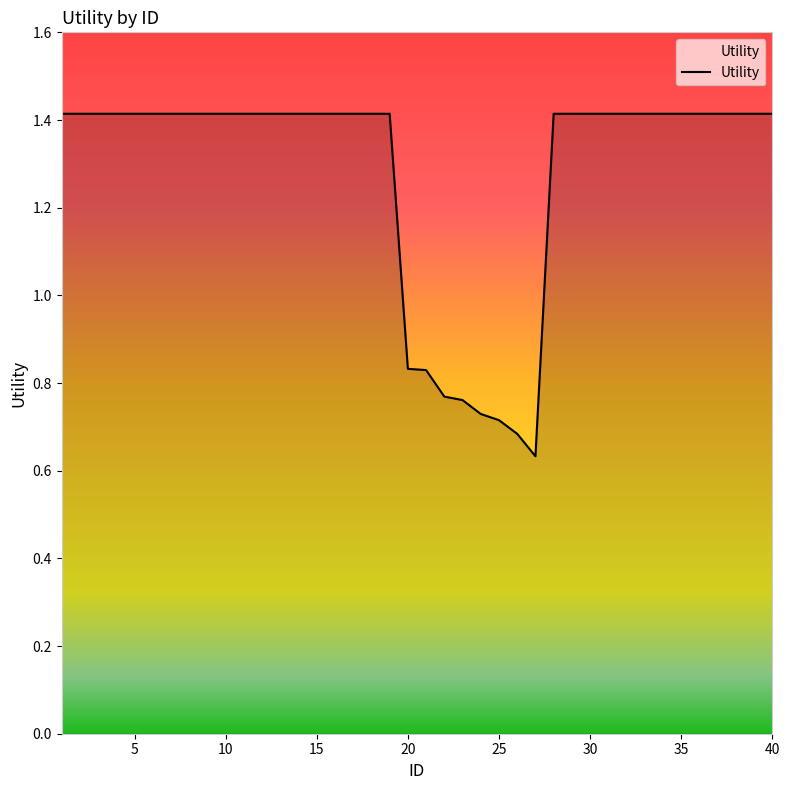

What is the greatest value displayed?

1.4